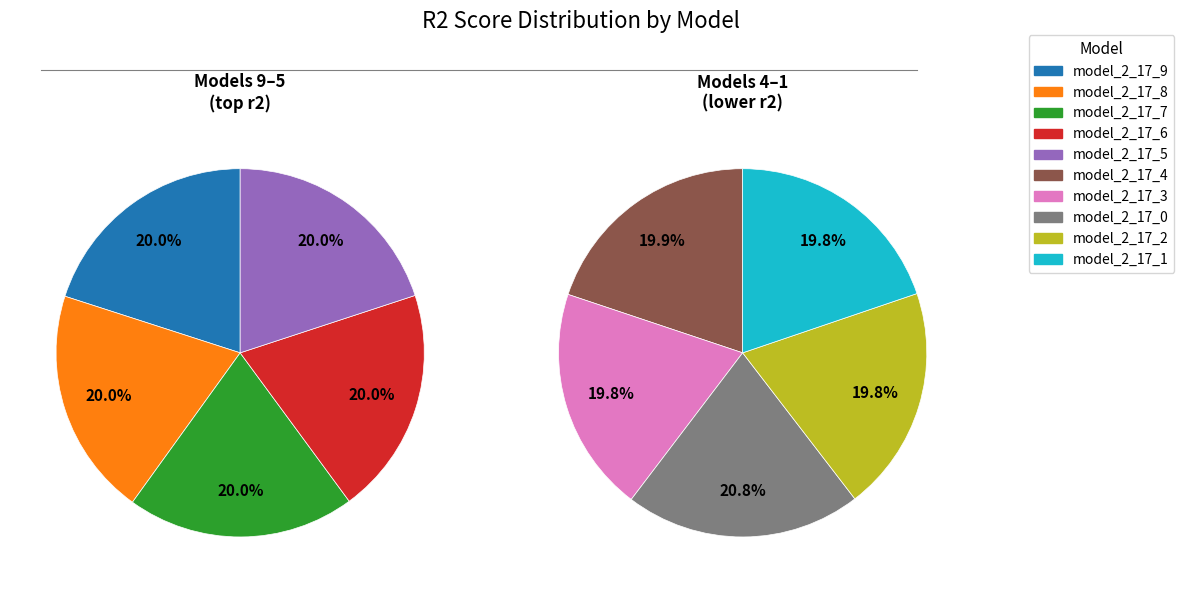

Count the number of slices in the pie.

10